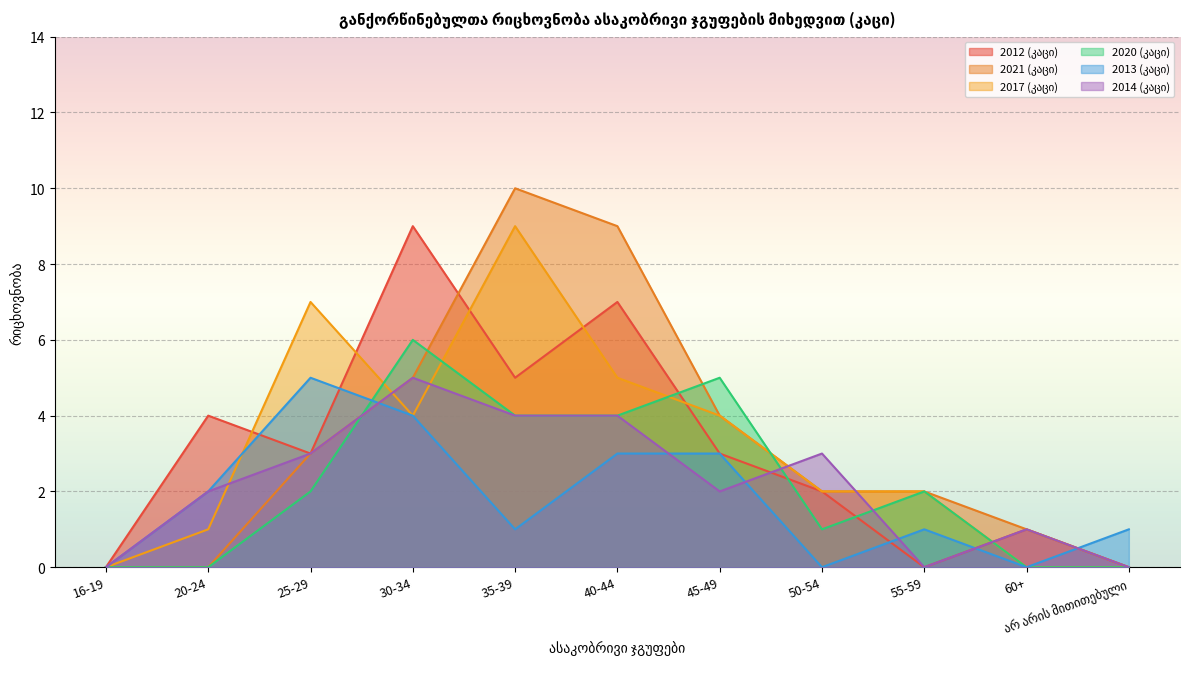

How many values in 2017 (კაცი) are above zero?

8